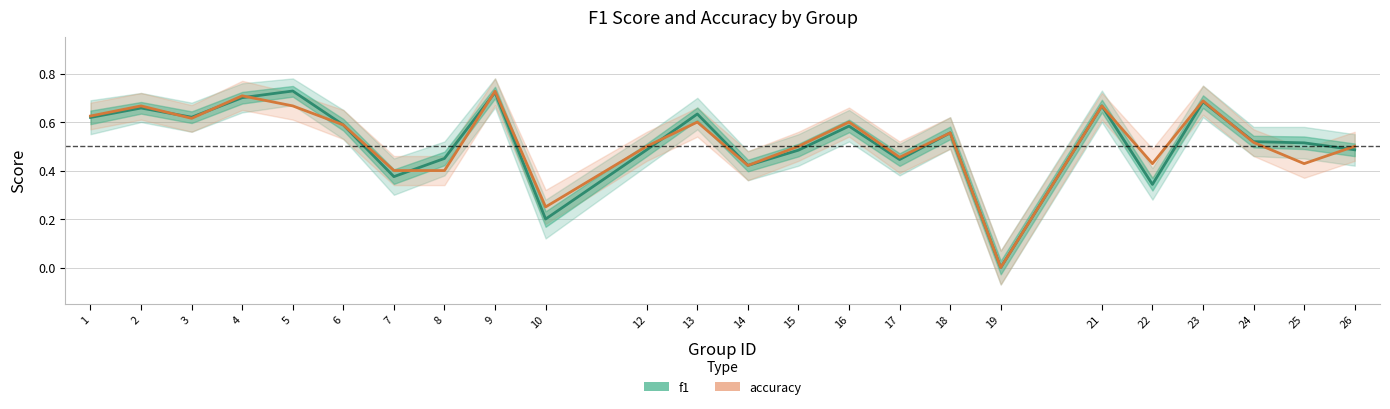

Which series has the largest range (max minus min)?

f1